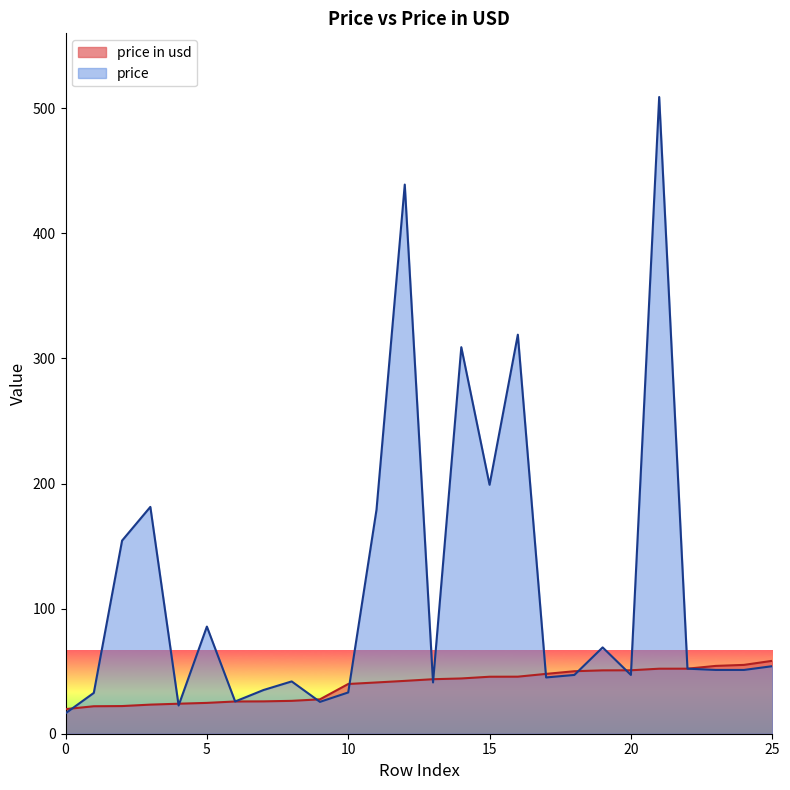

What is the average value of the price series?

117.9